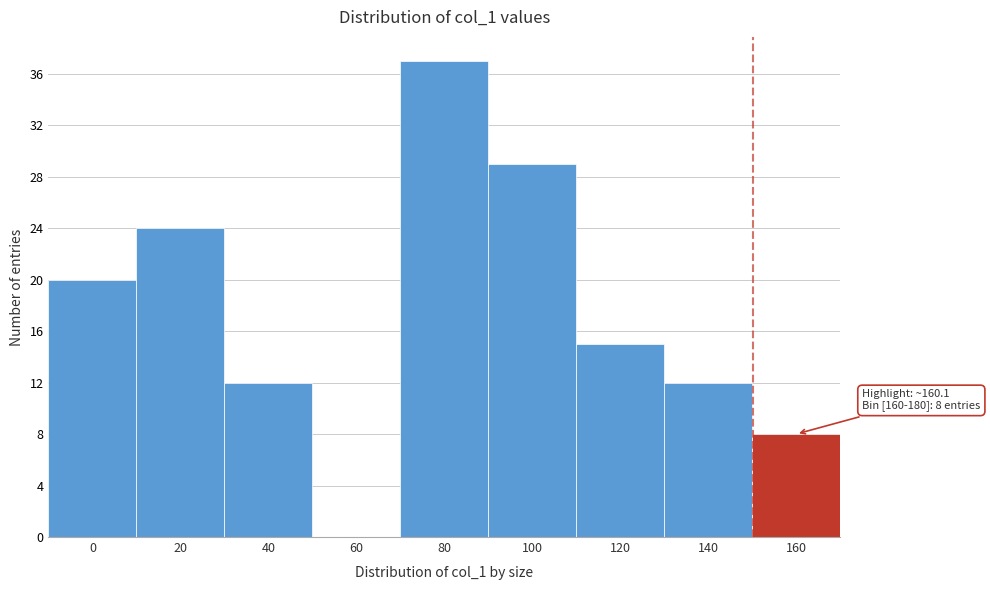

Reading left to right, what are all the values shown in this chart?

0=20	20=24	40=12	60=0	80=37	100=29	120=15	140=12	160=8